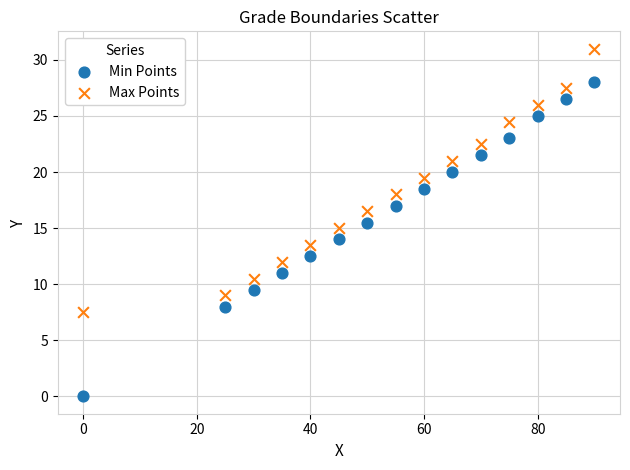

Which series reaches the maximum Y coordinate?

Max Points